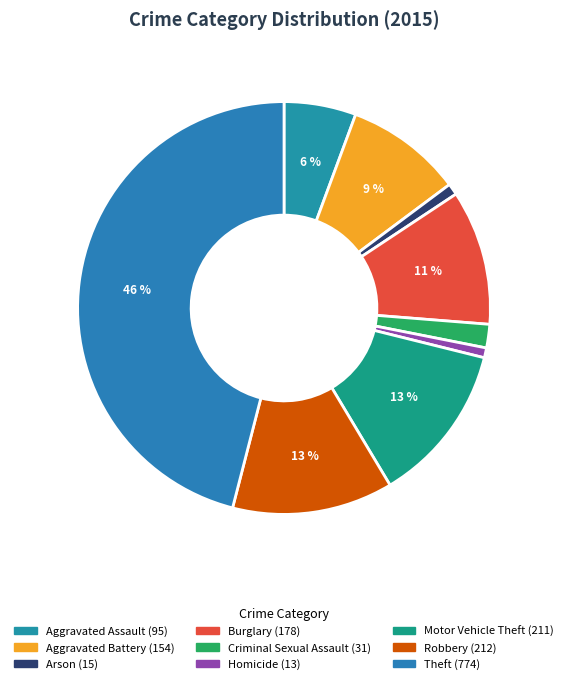

To the nearest percent, what percentage of the pie is Burglary?

11%